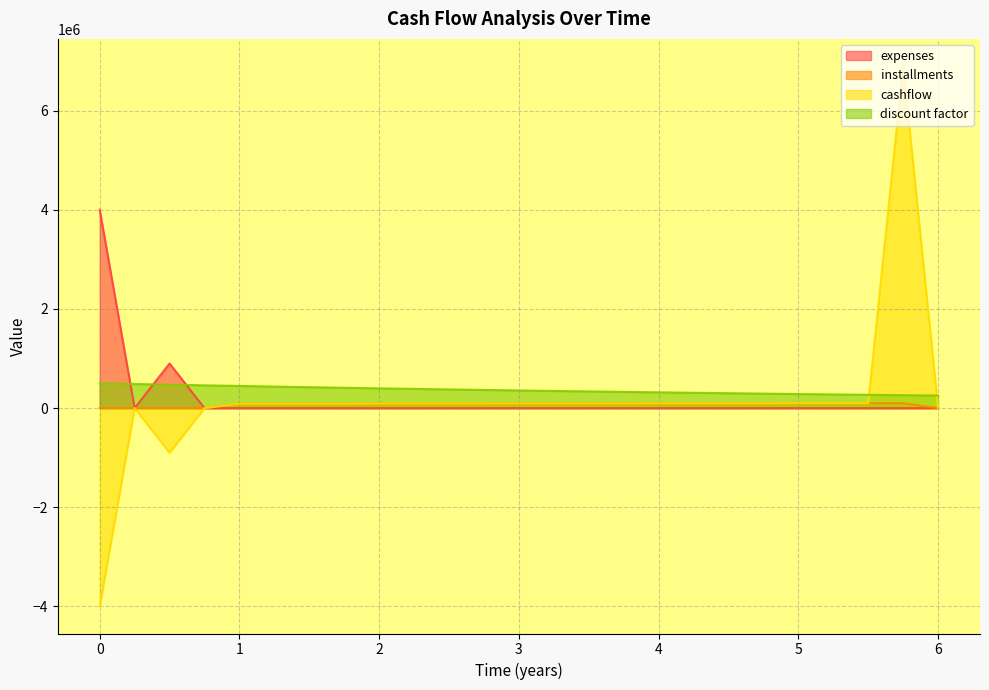

Does the chart have visible grid lines?

Yes